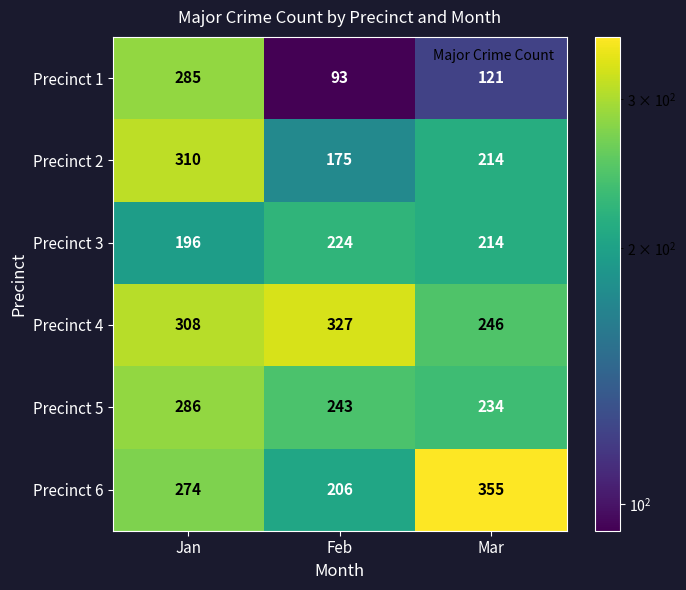

Between Jan and Mar, which series saw the biggest shift?

Precinct 1